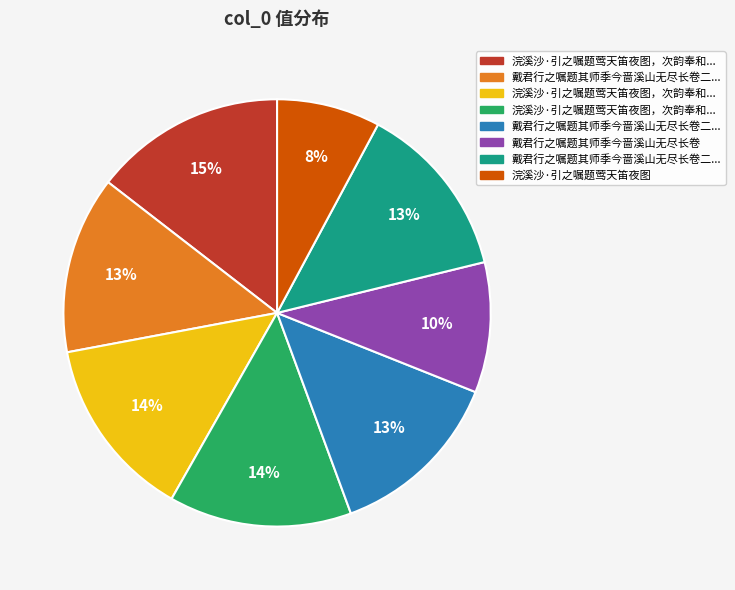

Is there any slice that represents more than half of the pie?

No